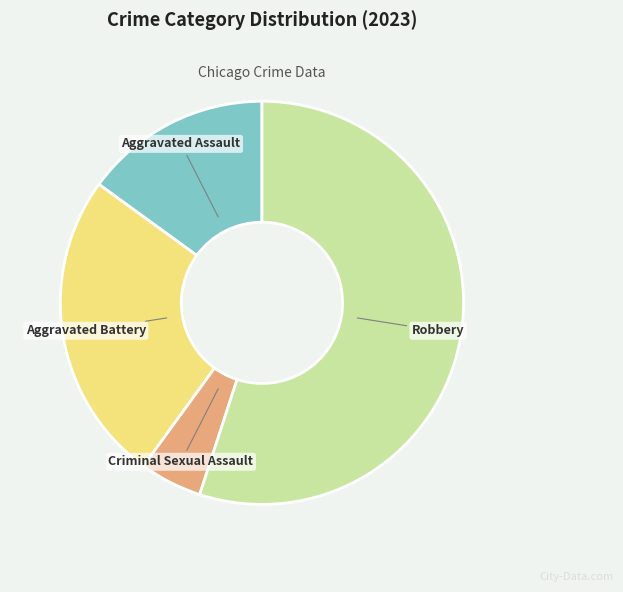

Rank the categories by value from lowest to highest.

Criminal Sexual Assault, Aggravated Assault, Aggravated Battery, Robbery